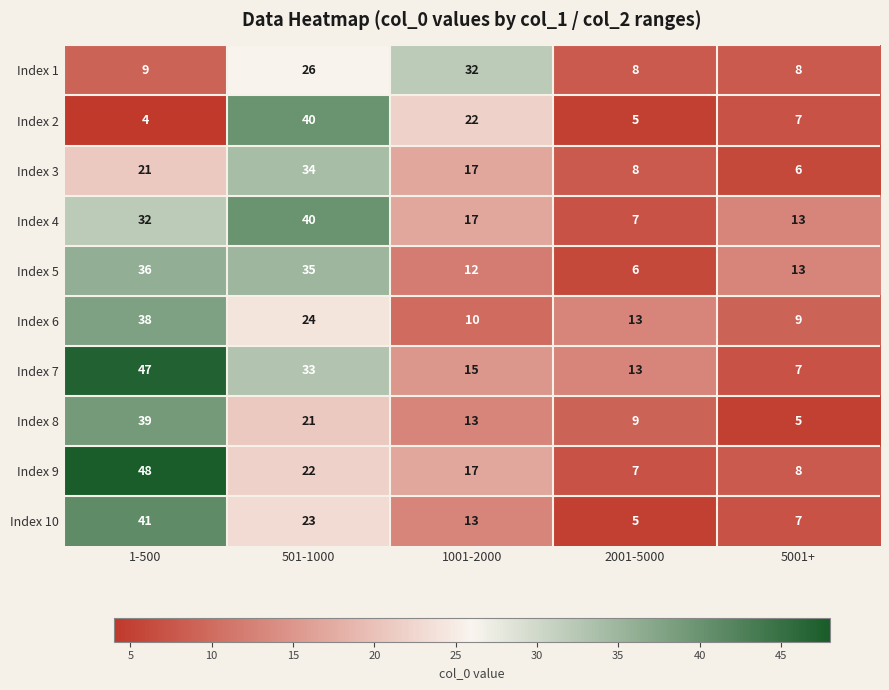

Between 1001-2000 and 5001+, which series saw the biggest shift?

Index 1